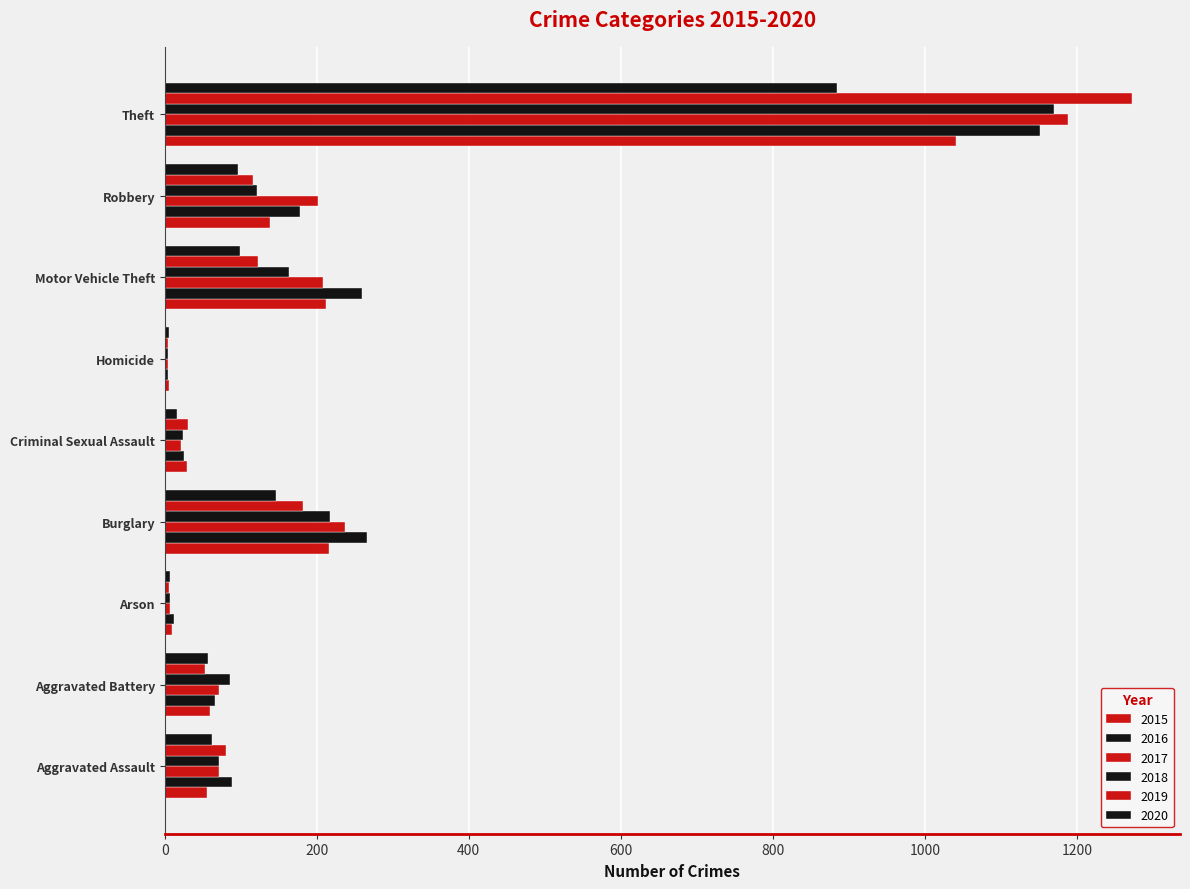

What is the label of the 1st bar from the left?

Aggravated Assault